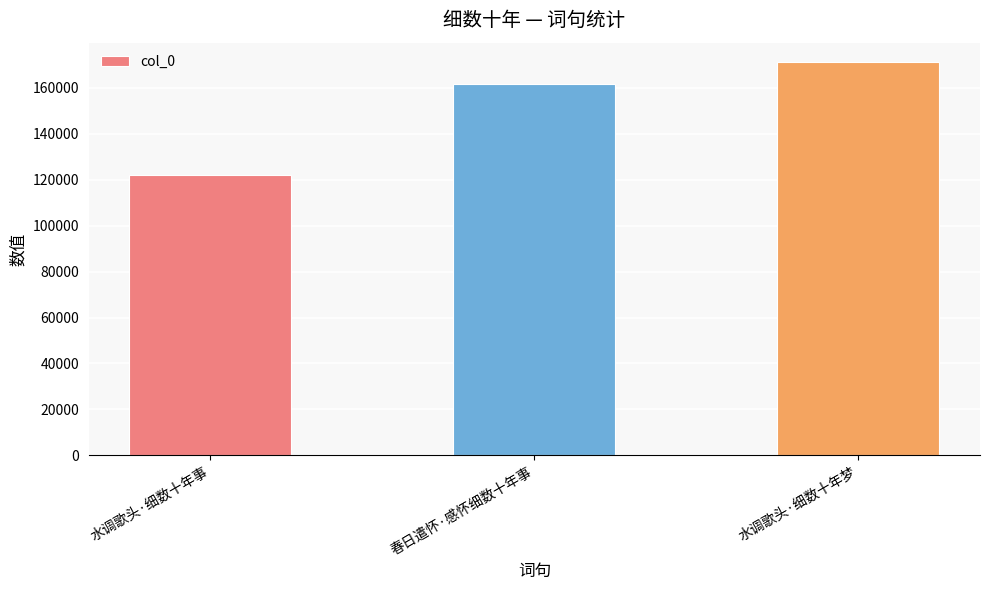

List the labels in order of value, largest first.

水调歌头·细数十年梦, 春日遣怀·感怀细数十年事, 水调歌头·细数十年事